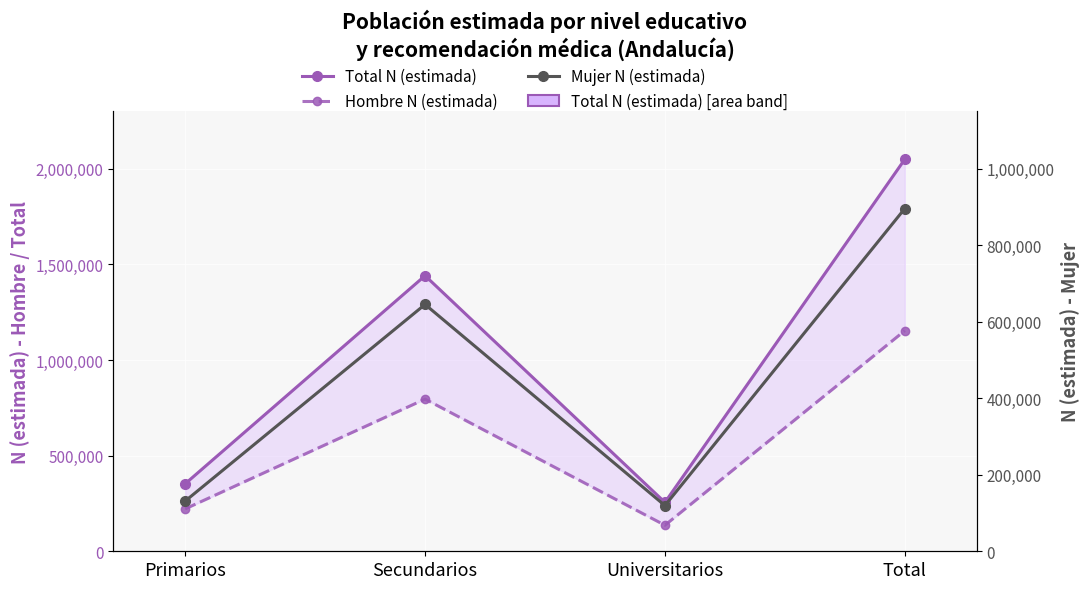

What is the difference between the highest and lowest values at Universitarios?

136154